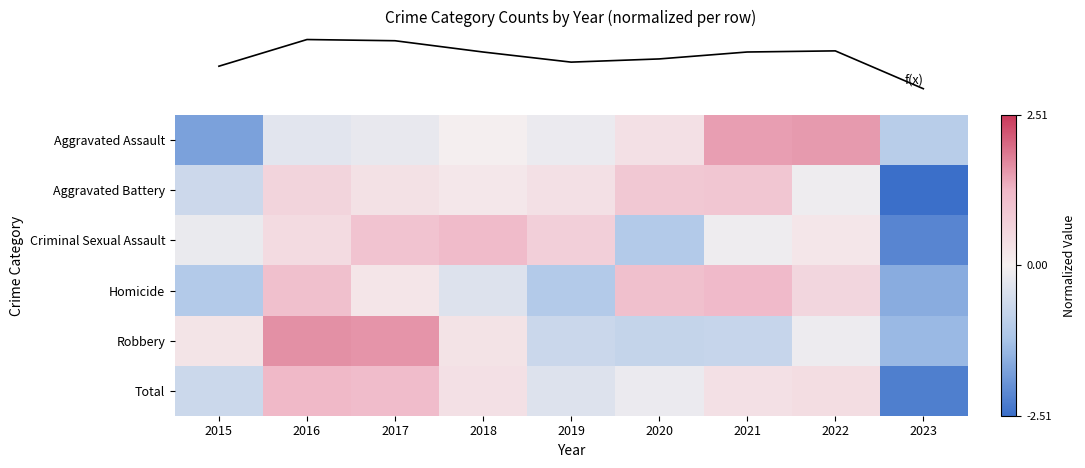

At how many categories does at least one series exceed -2?

9